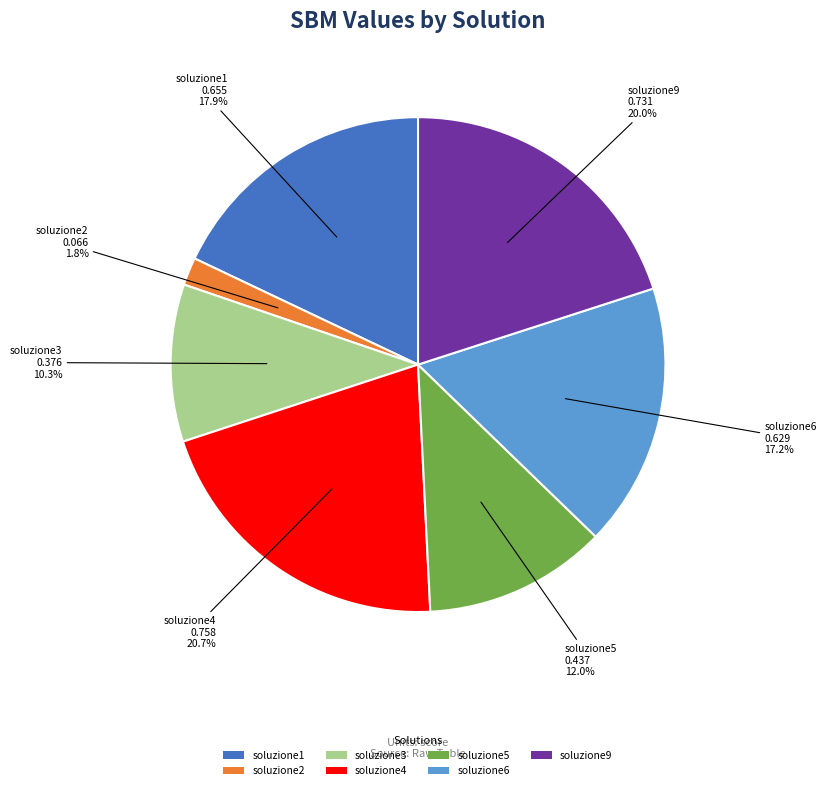

Does any single category account for the majority?

No